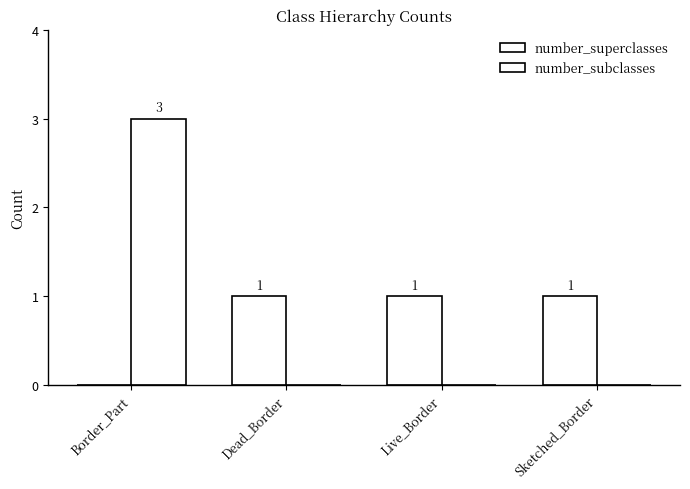

At which label does number_superclasses reach its minimum?

Border_Part